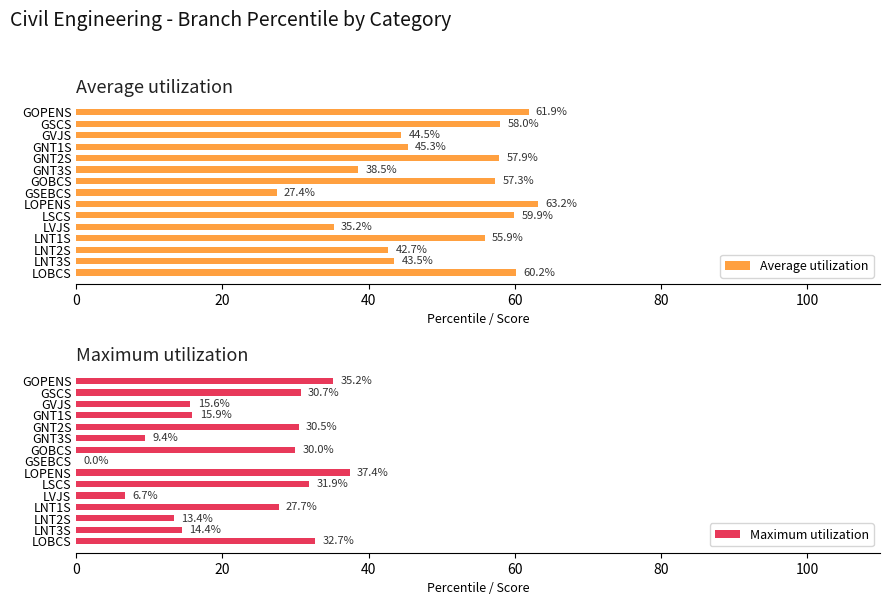

List the series in order of their overall mean, highest first.

Average utilization, Maximum utilization